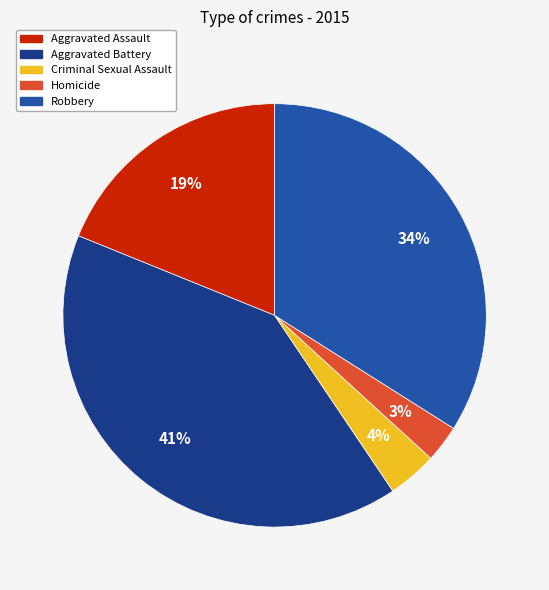

Is there a majority slice in this chart?

No